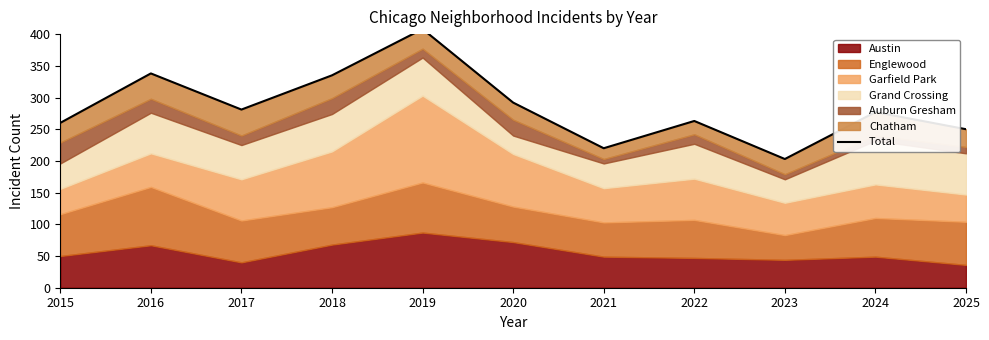

How many values are below 277?

5